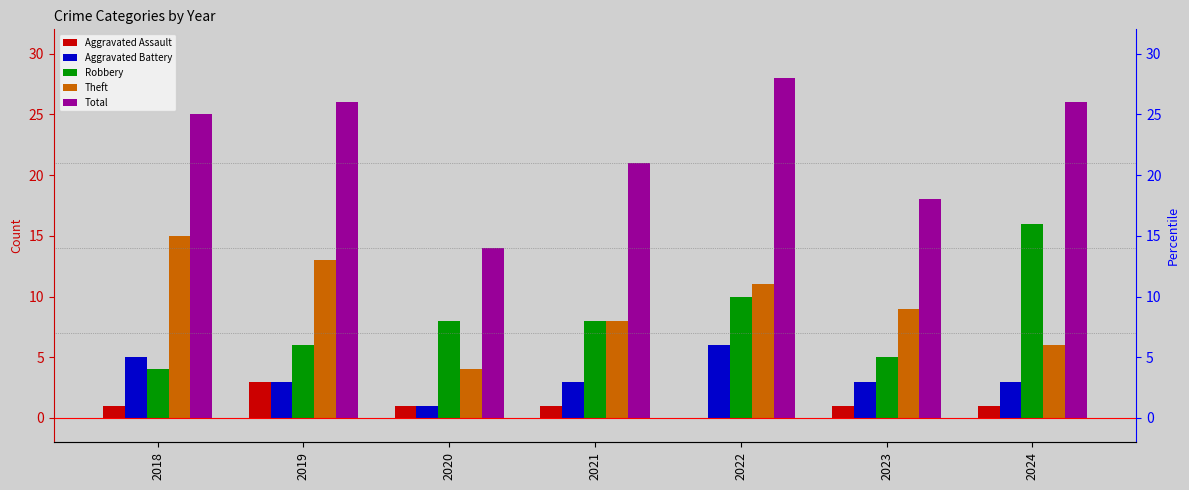

At which label is Robbery closest to 10?

2022